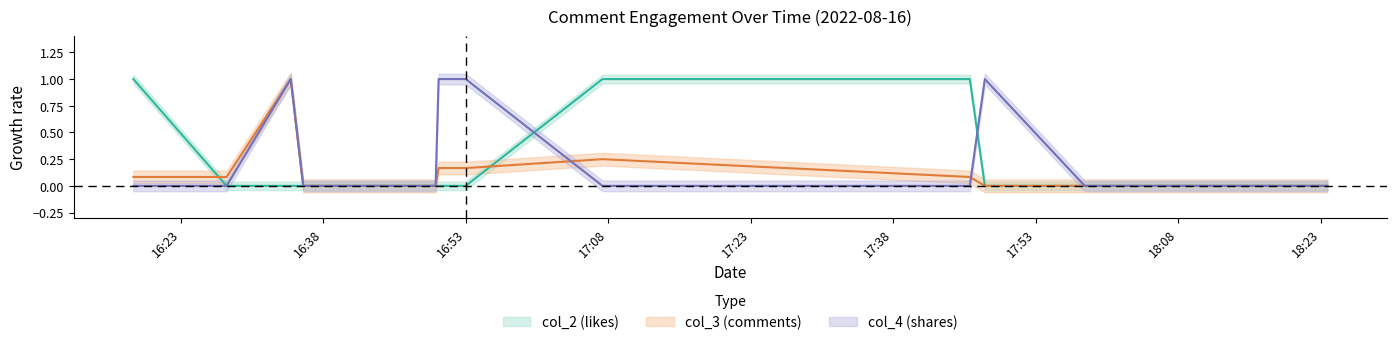

Is the value of col_2 (likes) at 2022-08-16 18:08:03 greater than the value of col_3 (comments) at 2022-08-16 17:47:38?

No